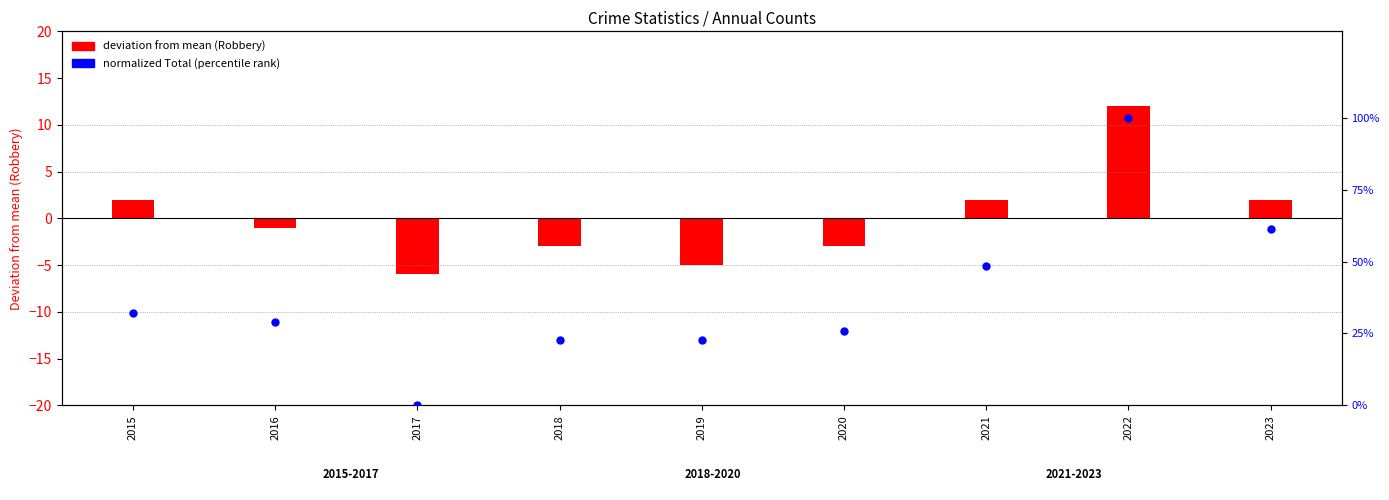

Is the value of deviation from mean (Robbery) at 2022 greater than the value of normalized Total (percentile rank) at 2023?

Yes